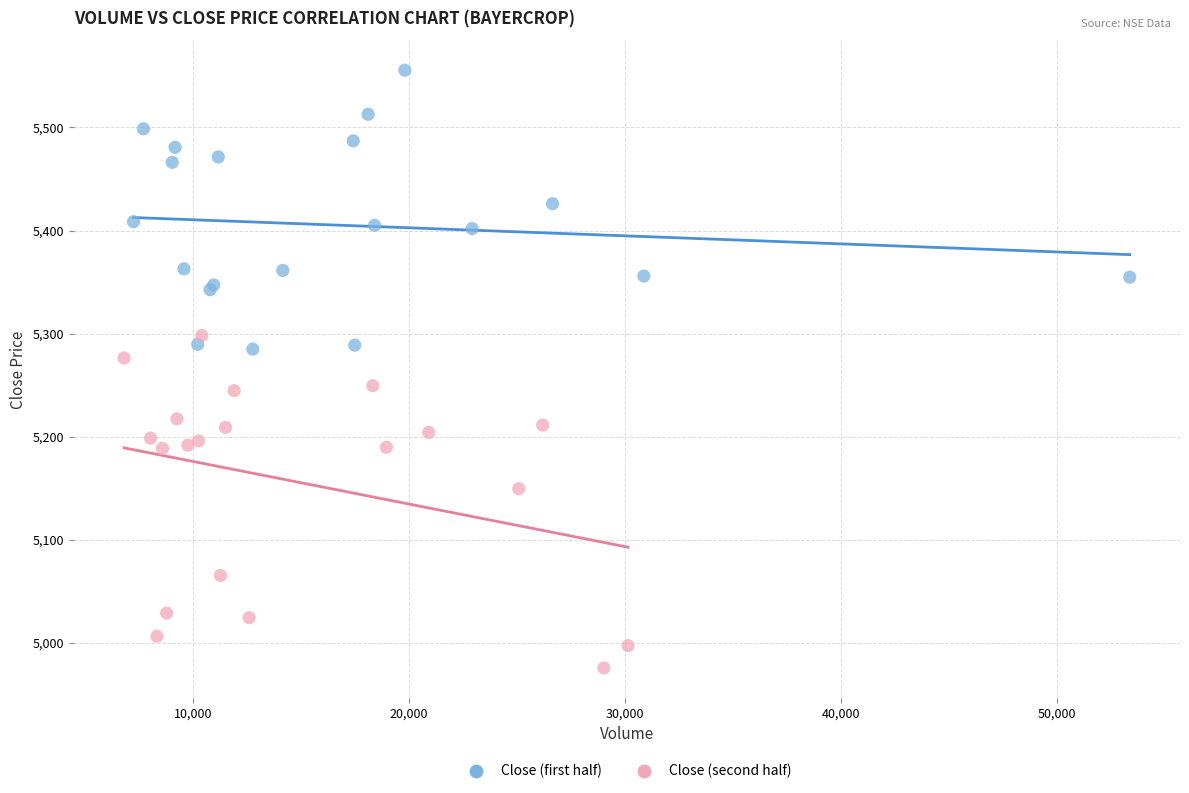

Which series reaches the minimum Y coordinate?

Close (second half)